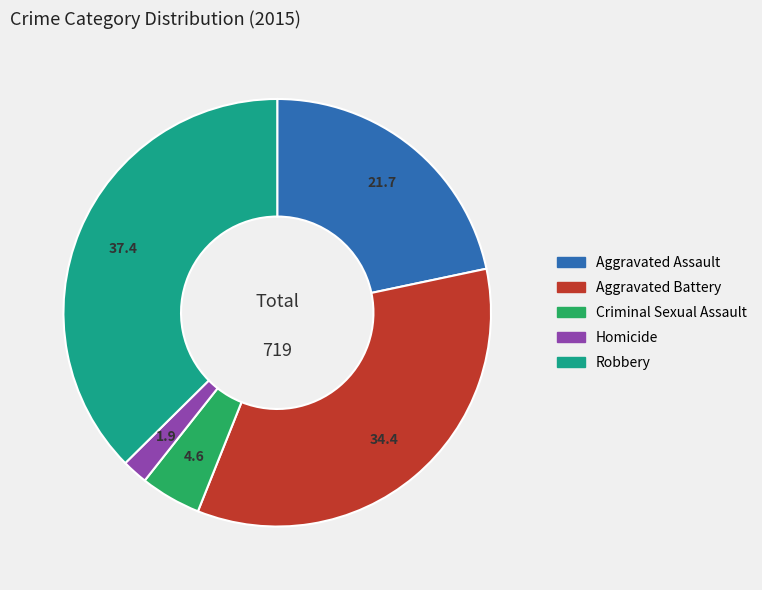

Which slice is the largest?

Robbery